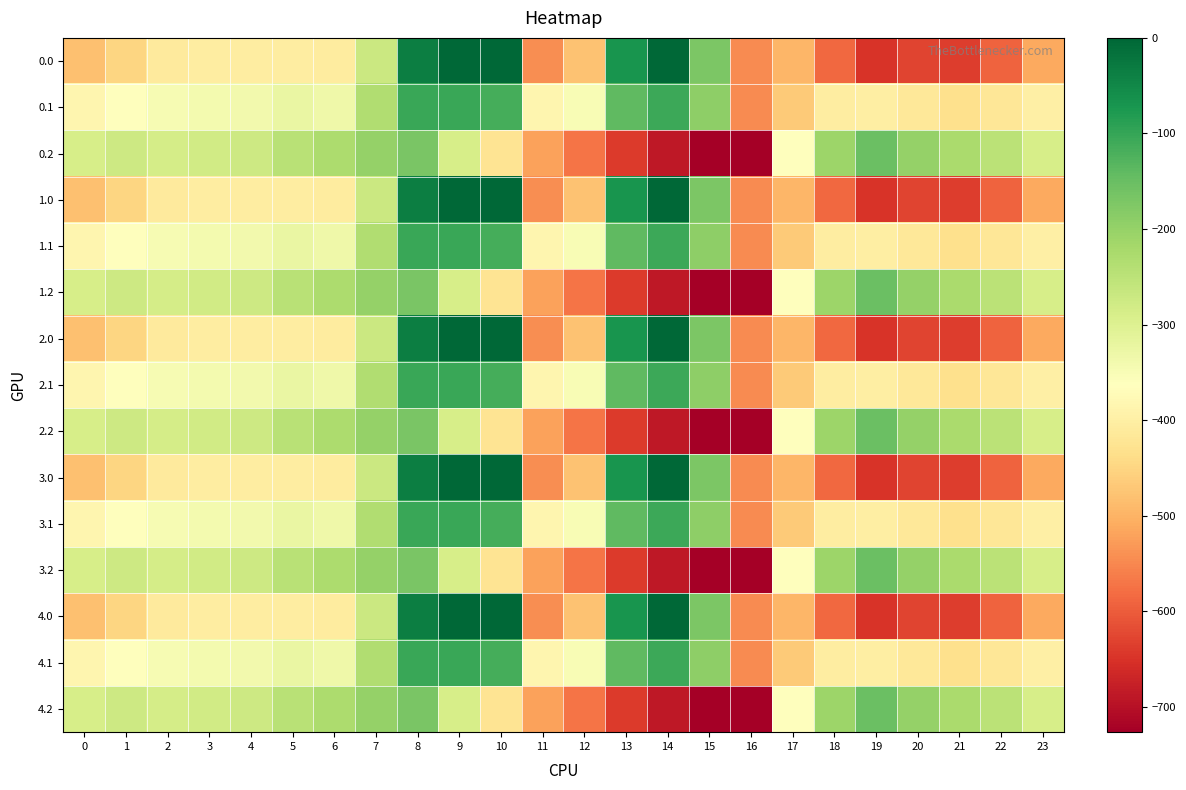

What is the total value across all series at 12?

-6996.1